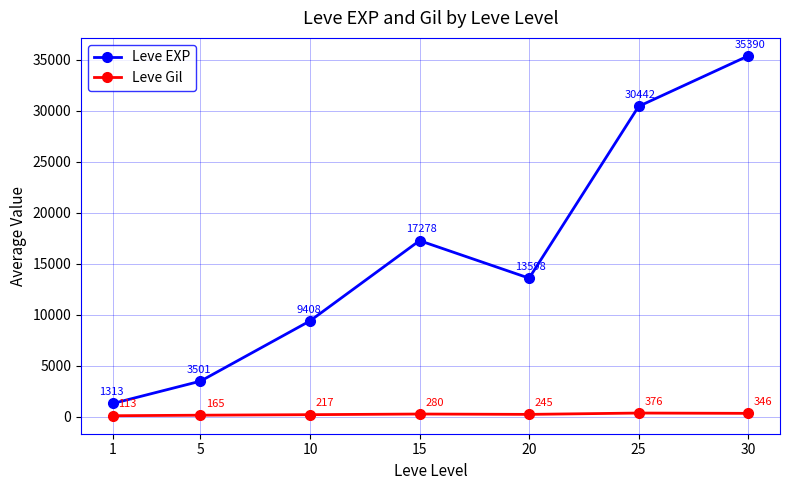

How many values in the Leve EXP series are below 13598?

3